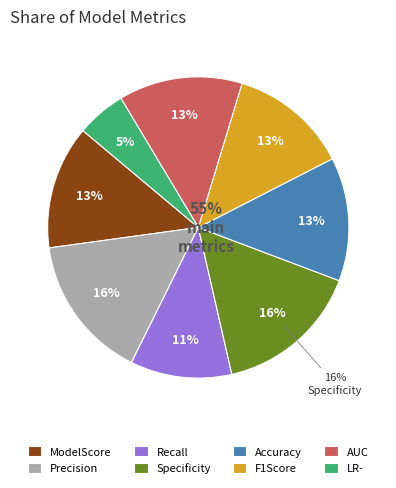

To the nearest percent, what percentage of the pie is Precision?

16%